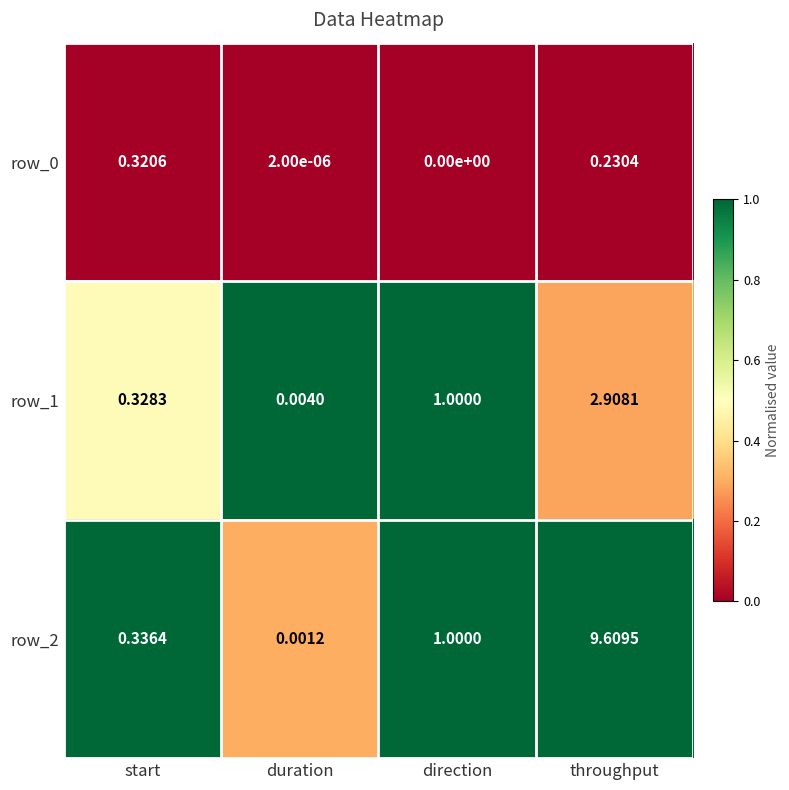

List the labels in order of row_2 value, largest first.

throughput, direction, start, duration